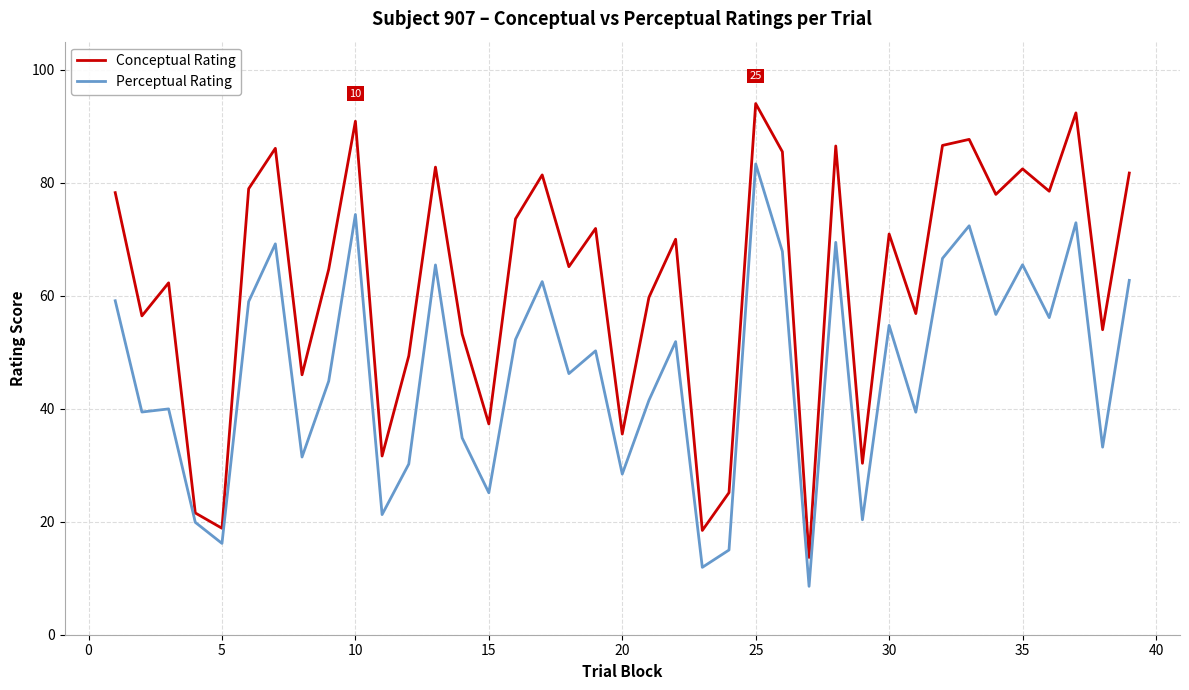

How many values in the Perceptual Rating series are below 50?

19